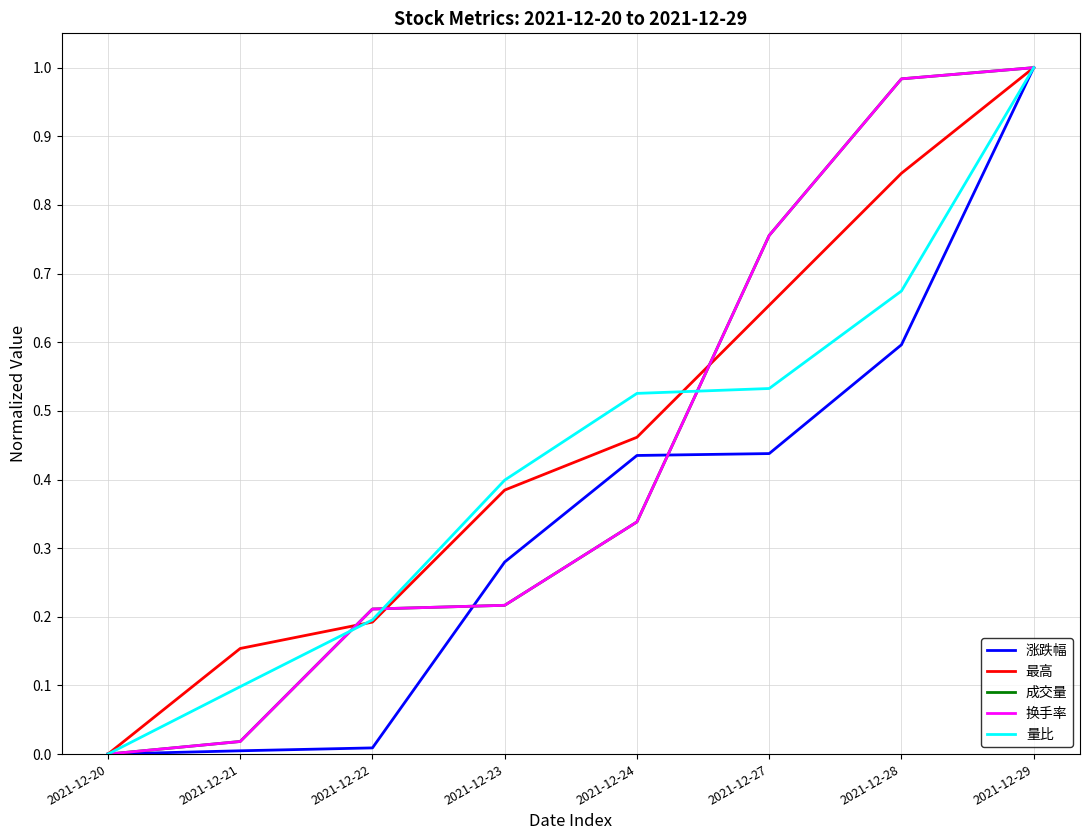

What is the average value of the 量比 series?

0.4